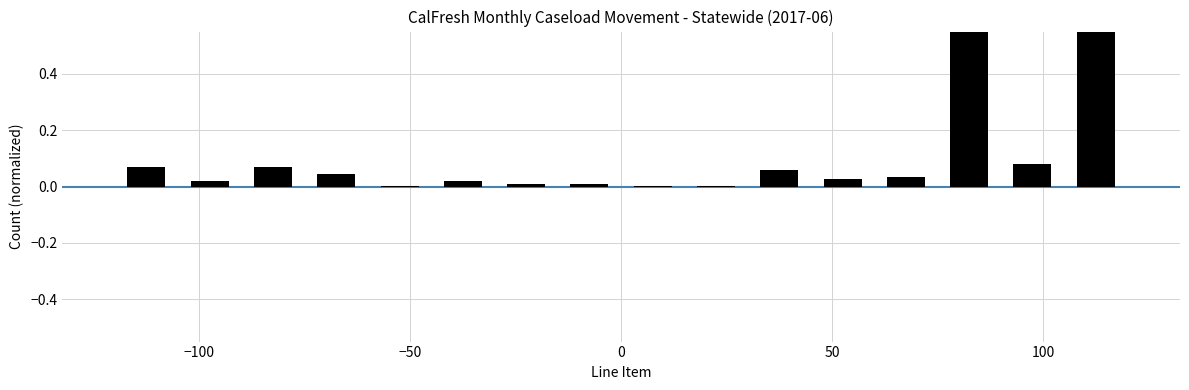

How many bars are there in total?

16